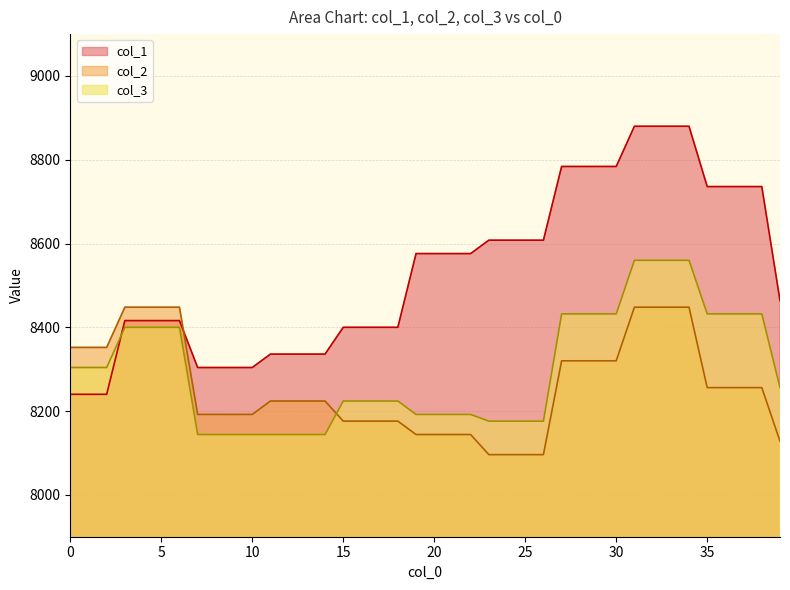

What is the average value of the col_3 series?

8300